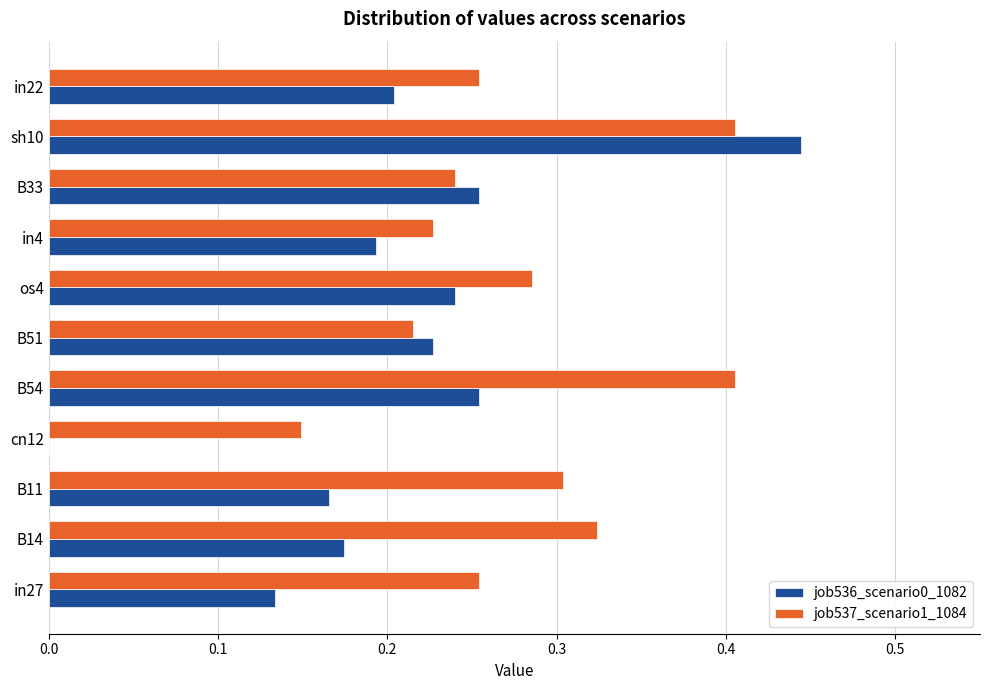

The value of job536_scenario0_1082 at sh10 is 0.6. True or false?

False